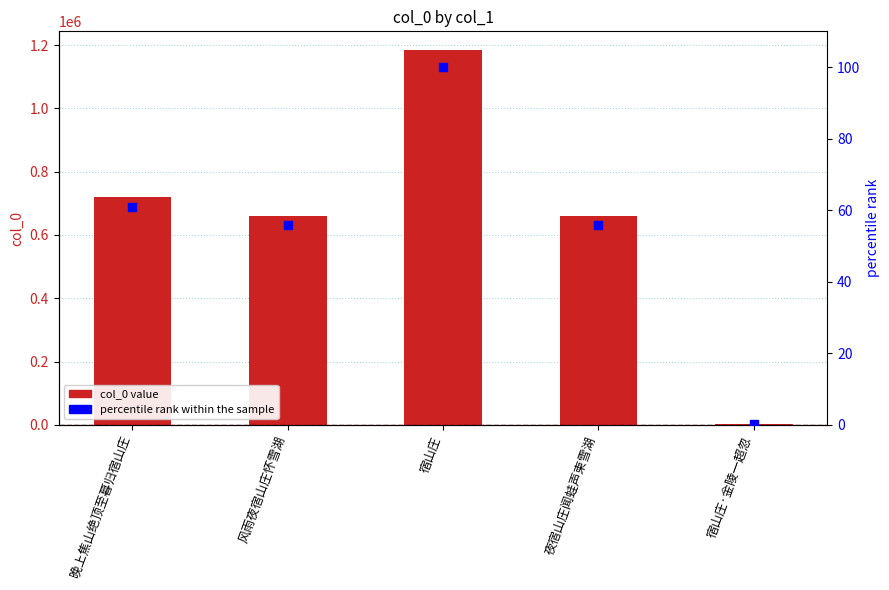

Which series has the largest total across all categories?

col_0